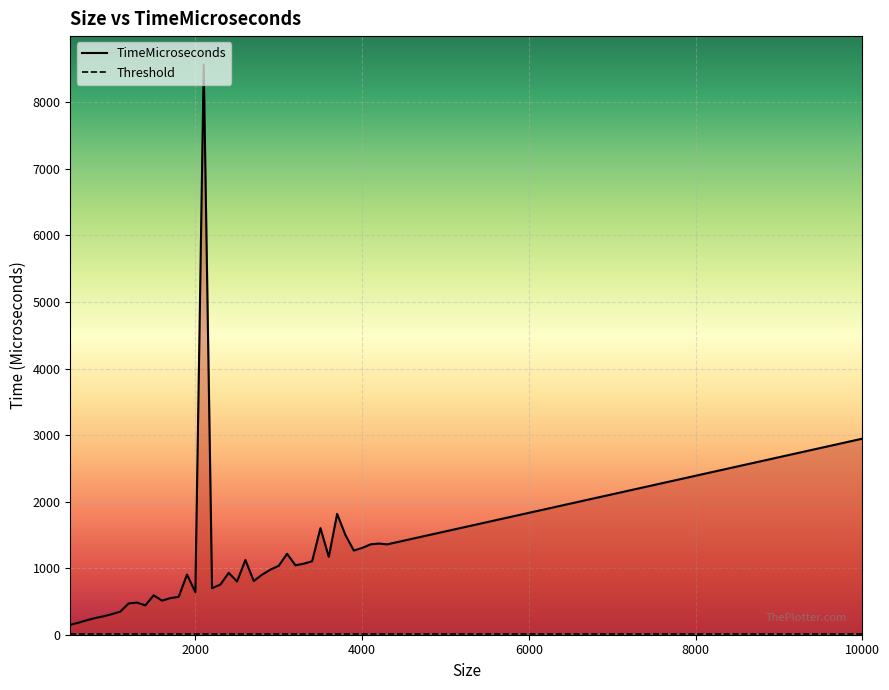

True or false: TimeMicroseconds and Threshold intersect in this chart.

False